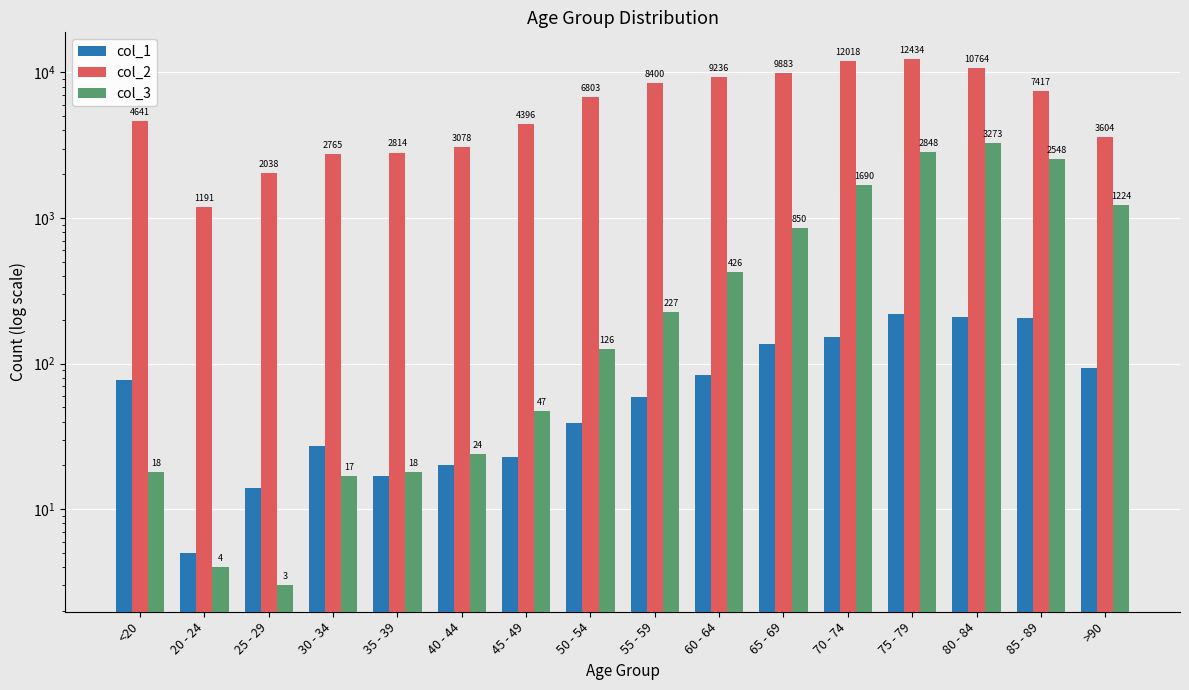

What are all the series names shown in the legend?

col_1, col_2, col_3